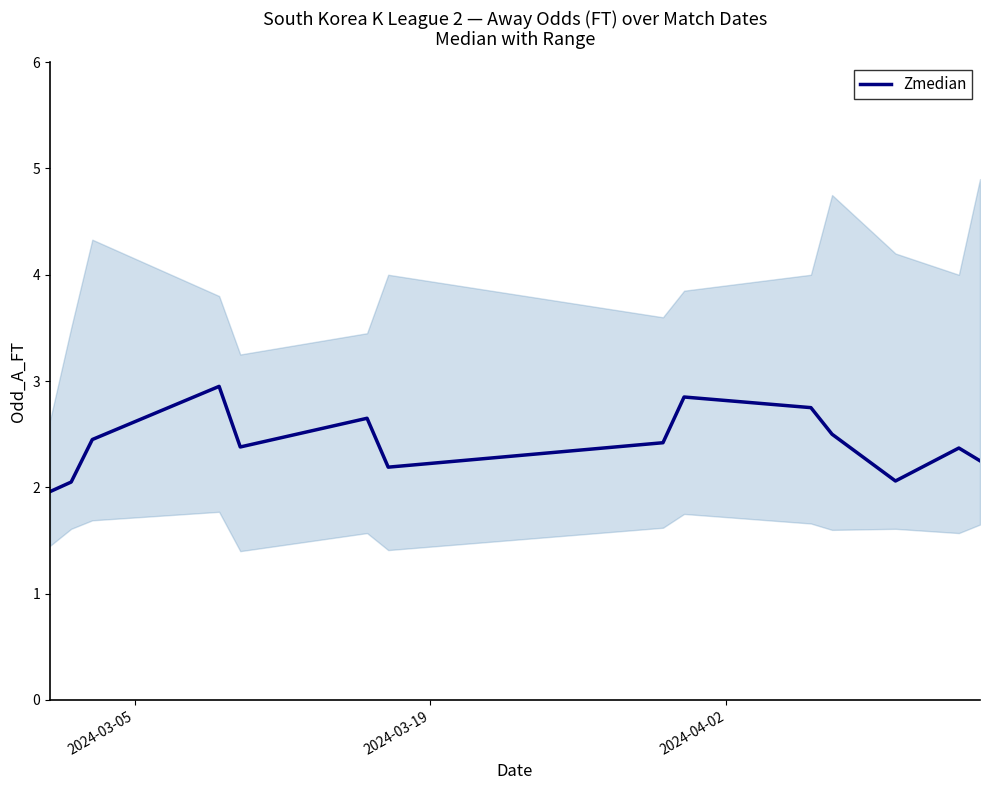

What is the minimum value for Zmedian?

2.0